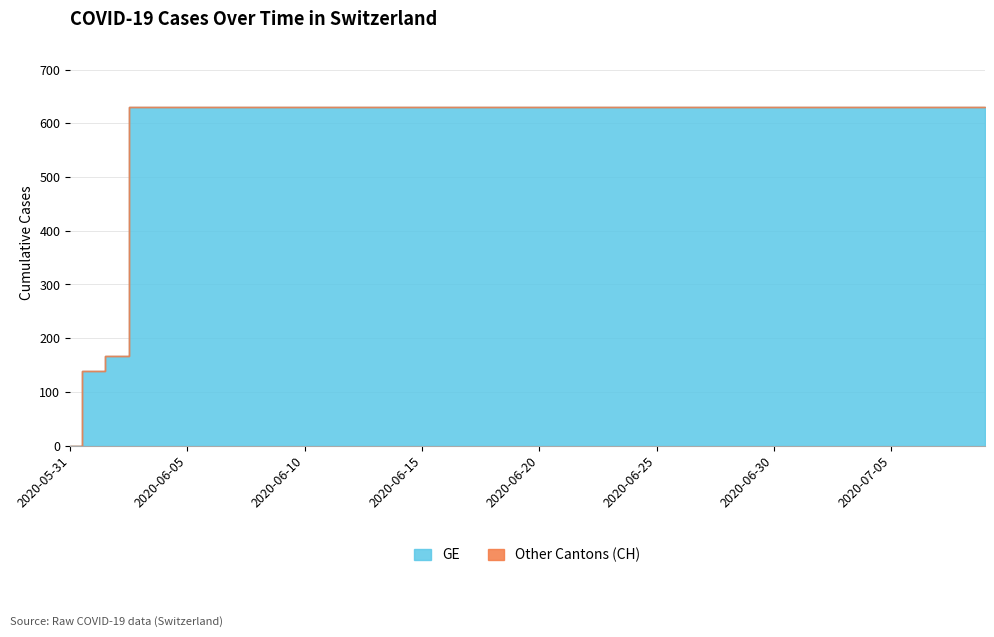

How many data points in CH are less than 631?

3